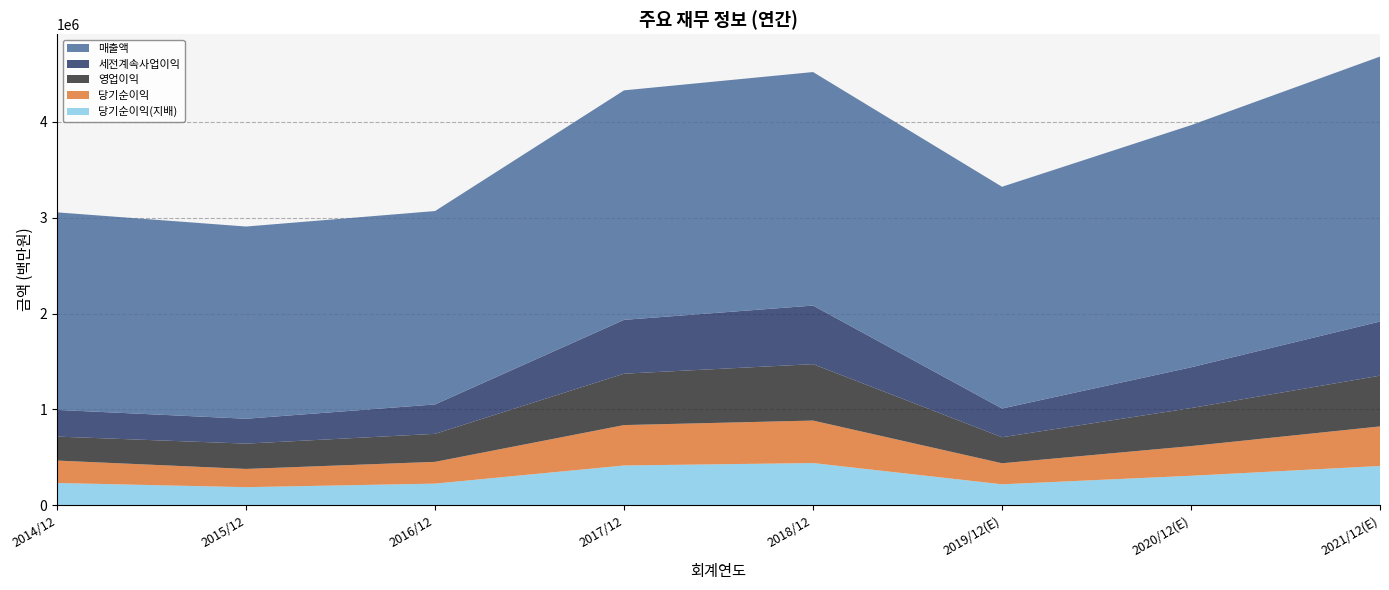

Reading right to left, transcribe all the data shown in this chart.

매출액: 2021/12(E)=2765706	2020/12(E)=2527738	2019/12(E)=2314725	2018/12=2437714	2017/12=2395754	2016/12=2018667	2015/12=2006535	2014/12=2062060
영업이익: 2021/12(E)=529840	2020/12(E)=396877	2019/12(E)=271526	2018/12=588867	2017/12=536450	2016/12=292407	2015/12=264134	2014/12=250251
세전계속사업이익: 2021/12(E)=565159	2020/12(E)=425472	2019/12(E)=300100	2018/12=611600	2017/12=561960	2016/12=307137	2015/12=259610	2014/12=278750
당기순이익: 2021/12(E)=413080	2020/12(E)=309790	2019/12(E)=219616	2018/12=443449	2017/12=421867	2016/12=227261	2015/12=190601	2014/12=233944
당기순이익(지배): 2021/12(E)=408159	2020/12(E)=306028	2019/12(E)=217026	2018/12=438909	2017/12=413446	2016/12=224157	2015/12=186946	2014/12=230825